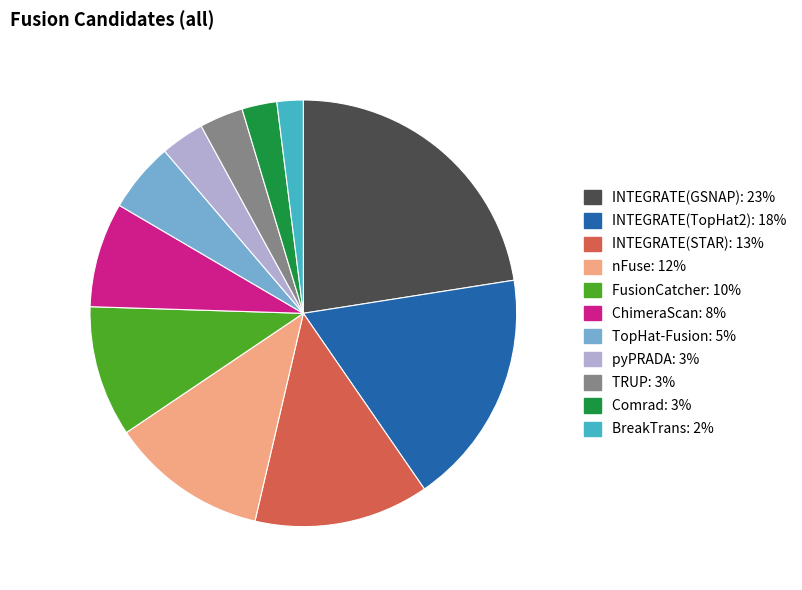

Count the number of slices in the pie.

11